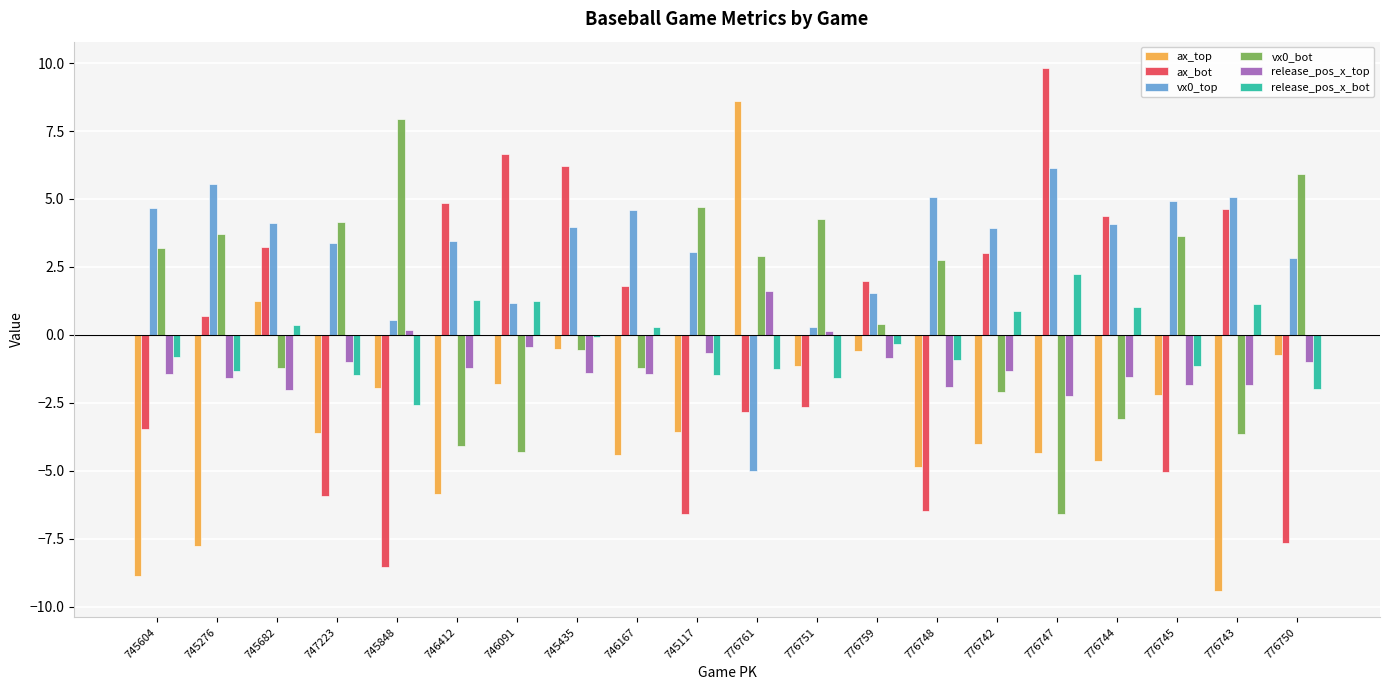

What is the minimum value for ax_bot?

-8.5